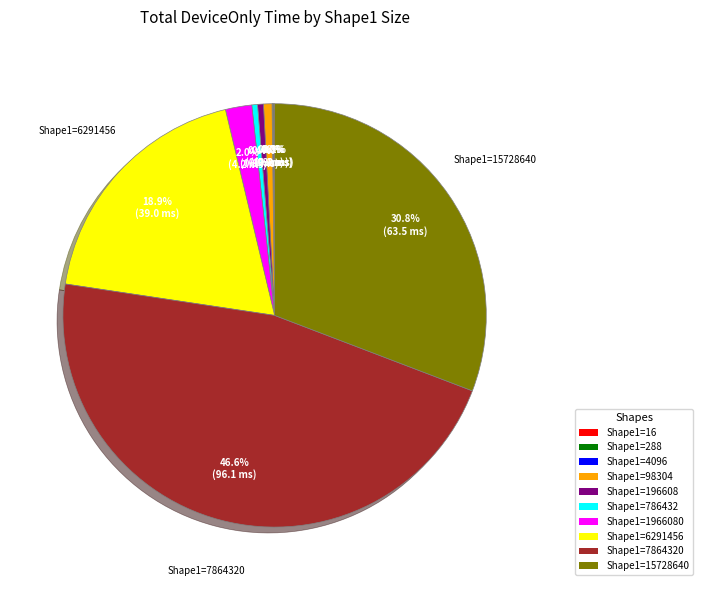

Does any single category account for the majority?

No